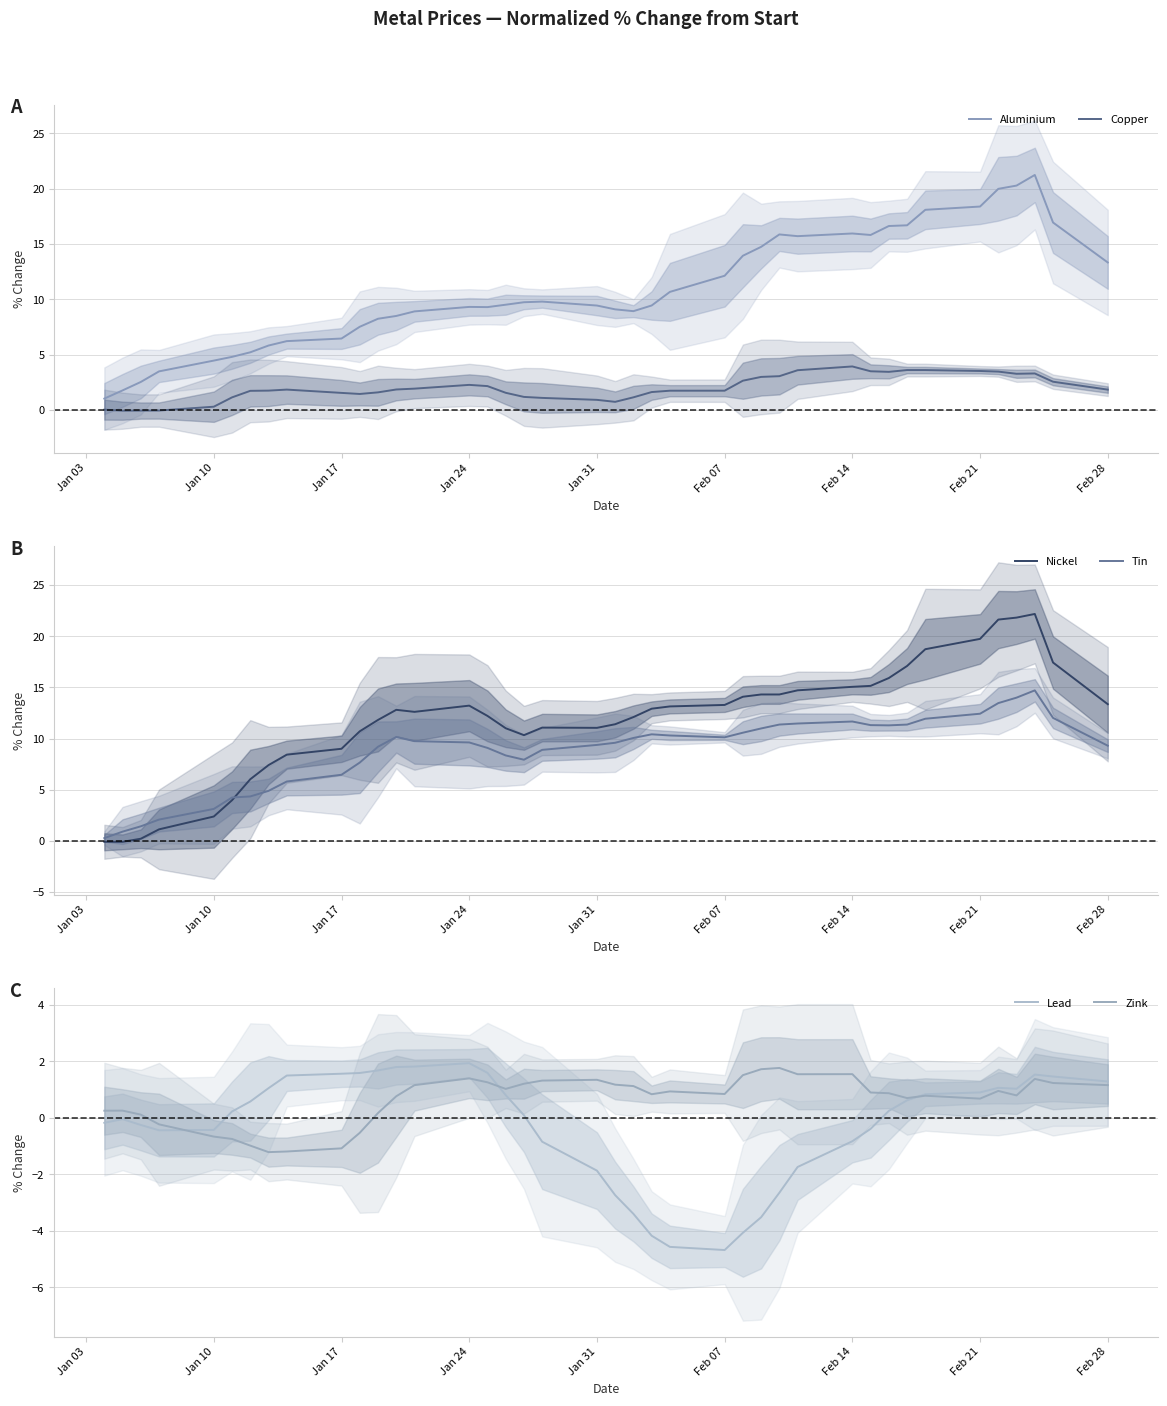

Reading left to right, transcribe all the data shown in this chart.

Aluminium: 1.0	1.8	2.6	3.5	4.5	4.8	5.2	5.8	6.2	6.5	7.5	8.3	8.5	8.9	9.3	9.3	9.5	9.7	9.8	9.5	9.1	8.9	9.5	10.7	12.1	13.9	14.8	15.9	15.7	16.0	15.8	16.6	16.7	18.1	18.4	20.0	20.3	21.2	16.9	13.3
Copper: 0.0	-0.0	-0.0	-0.0	0.3	1.2	1.7	1.8	1.9	1.6	1.5	1.6	1.9	1.9	2.3	2.2	1.6	1.2	1.1	0.9	0.8	1.2	1.6	1.8	1.8	2.7	3.0	3.1	3.6	4.0	3.5	3.5	3.6	3.6	3.5	3.5	3.3	3.3	2.6	1.9
Nickel: -0.1	-0.1	0.2	1.1	2.4	4.0	6.0	7.4	8.4	9.0	10.7	11.8	12.8	12.6	13.2	12.2	11.0	10.3	11.1	11.1	11.4	12.1	12.9	13.2	13.3	14.1	14.3	14.3	14.7	15.1	15.2	15.9	17.1	18.7	19.7	21.6	21.8	22.2	17.4	13.4
Tin: 0.3	0.9	1.4	2.1	3.1	4.3	4.4	4.9	5.8	6.5	7.7	9.2	10.2	9.8	9.6	9.1	8.4	7.9	8.9	9.4	9.6	10.1	10.4	10.3	10.1	10.6	11.0	11.4	11.5	11.7	11.3	11.3	11.4	11.9	12.4	13.5	14.0	14.7	12.0	9.3
Lead: -0.2	-0.0	-0.2	-0.4	-0.4	0.2	0.6	1.1	1.5	1.6	1.6	1.7	1.8	1.8	1.9	1.6	0.8	0.1	-0.8	-1.9	-2.7	-3.4	-4.2	-4.6	-4.7	-4.1	-3.5	-2.6	-1.7	-0.8	-0.4	0.2	0.6	0.8	0.9	1.1	1.0	1.5	1.5	1.3
Zink: 0.3	0.3	0.1	-0.2	-0.7	-0.7	-1.0	-1.2	-1.2	-1.1	-0.5	0.2	0.8	1.2	1.4	1.3	1.0	1.2	1.3	1.3	1.2	1.1	0.8	0.9	0.8	1.5	1.7	1.8	1.5	1.5	0.9	0.9	0.7	0.8	0.7	1.0	0.8	1.4	1.2	1.2